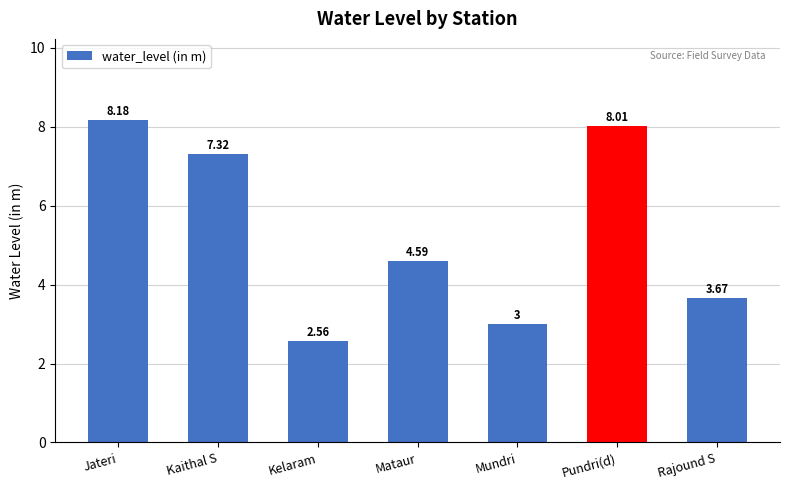

Approximately how many times larger is the value at Kaithal S compared to Mundri?

2.4